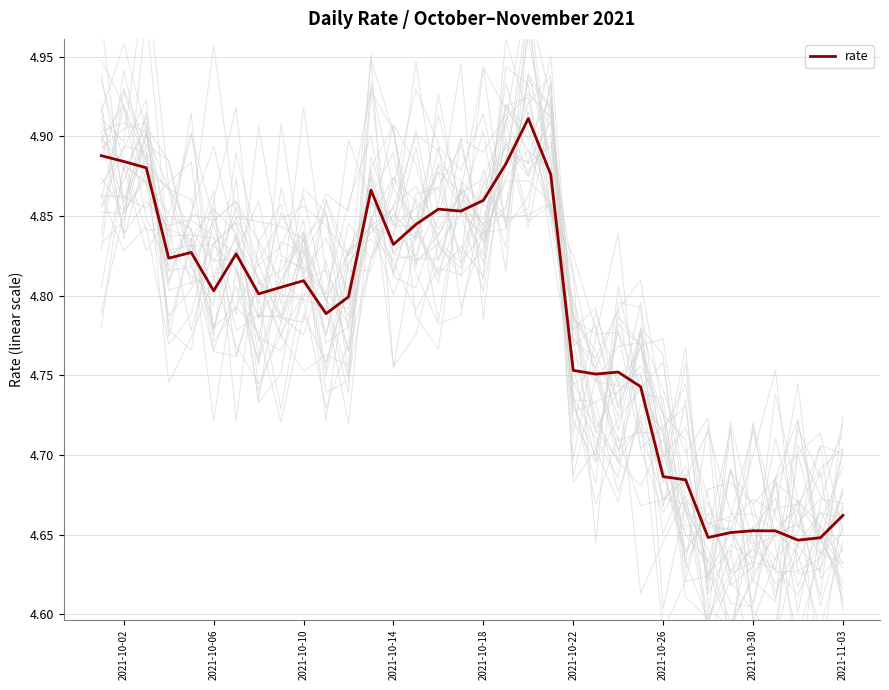

True or false: rate has a value of 2.0 at 2021-10-10.

False